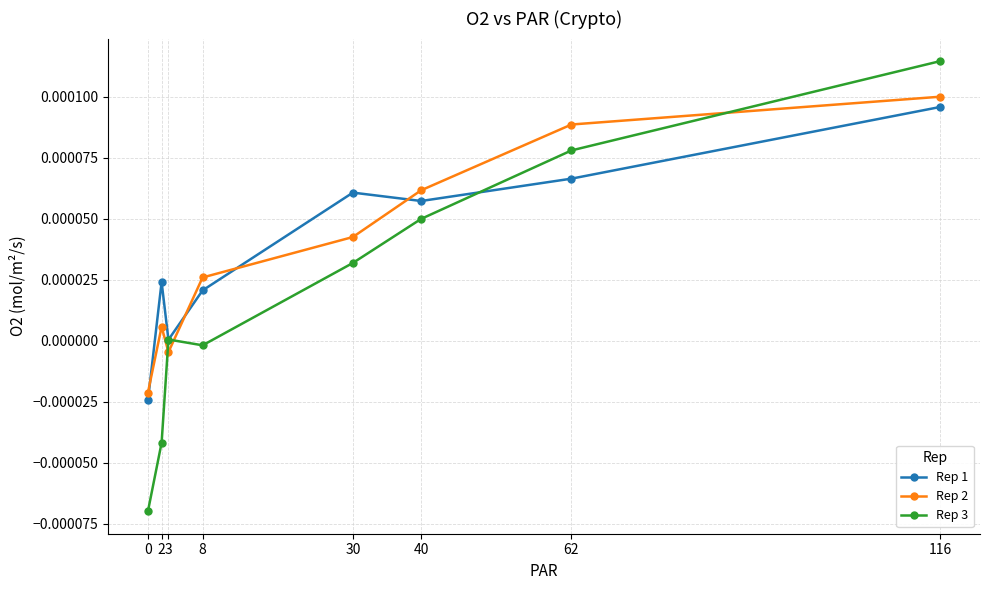

Is this an area chart (filled region under the line)?

No